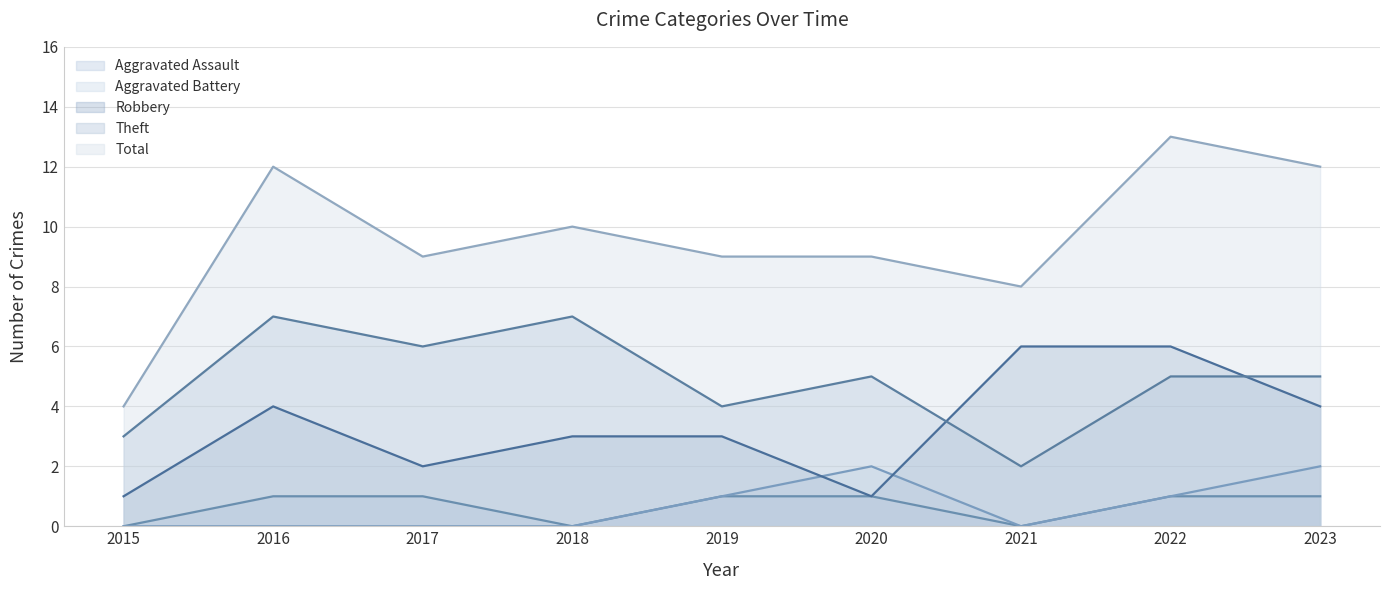

Is the value of Theft at 2015 greater than the value of Aggravated Assault at 2022?

Yes